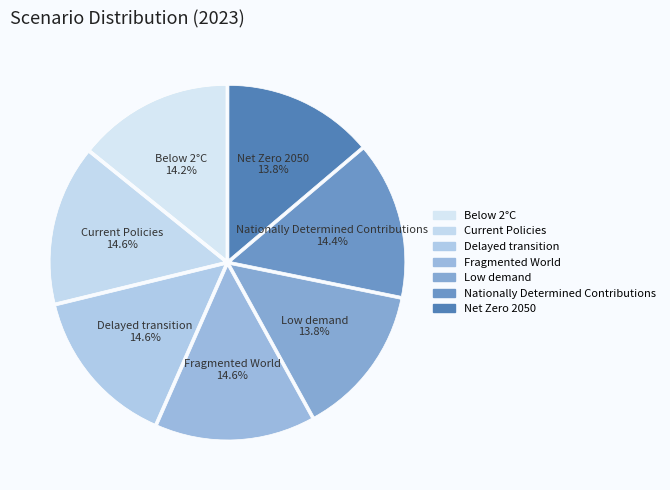

Is it true that Delayed transition is 15% of the pie?

True